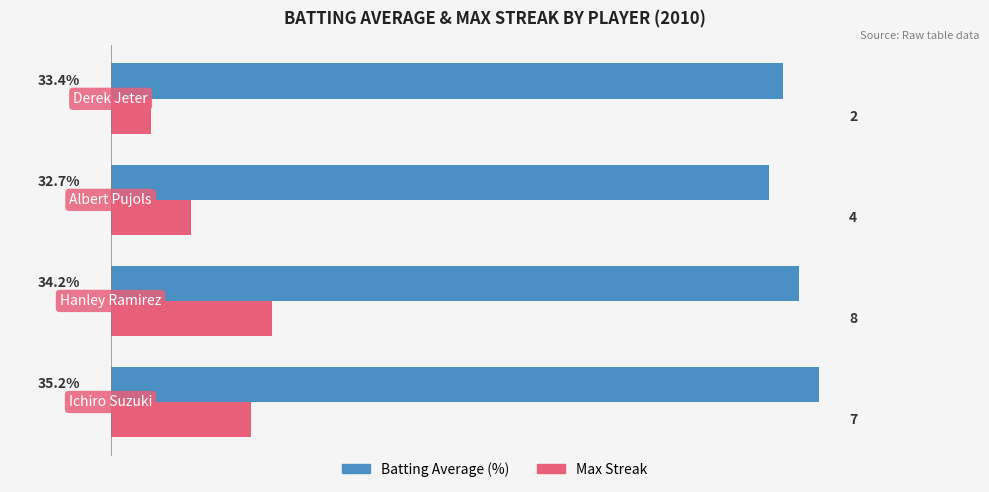

Which series has the widest spread of values?

Max Streak